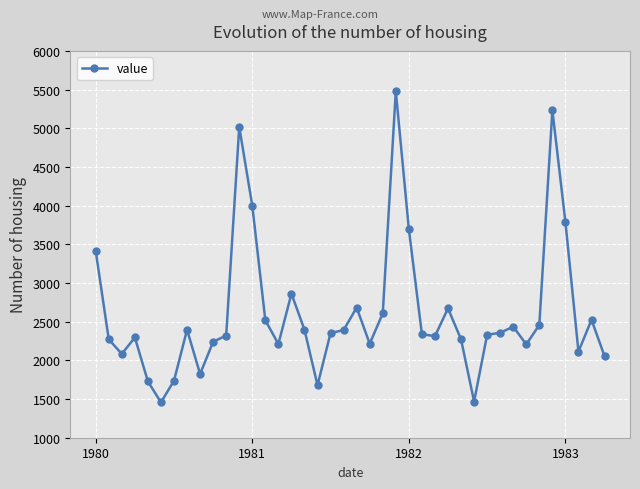

True or false: there are more than 2 points higher than both neighbors.

True